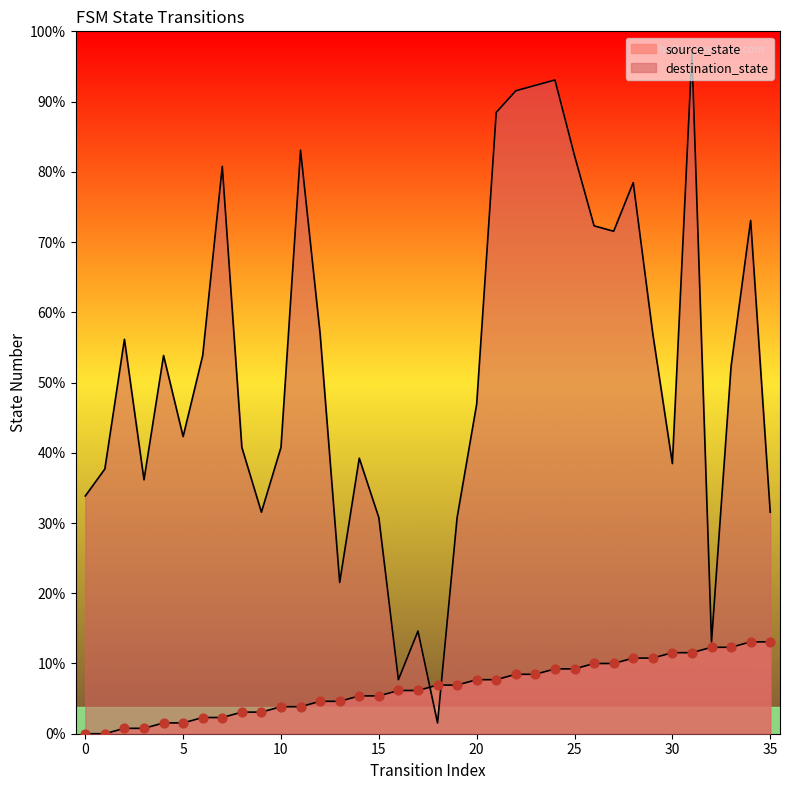

What is the total value across all series at 29?

88